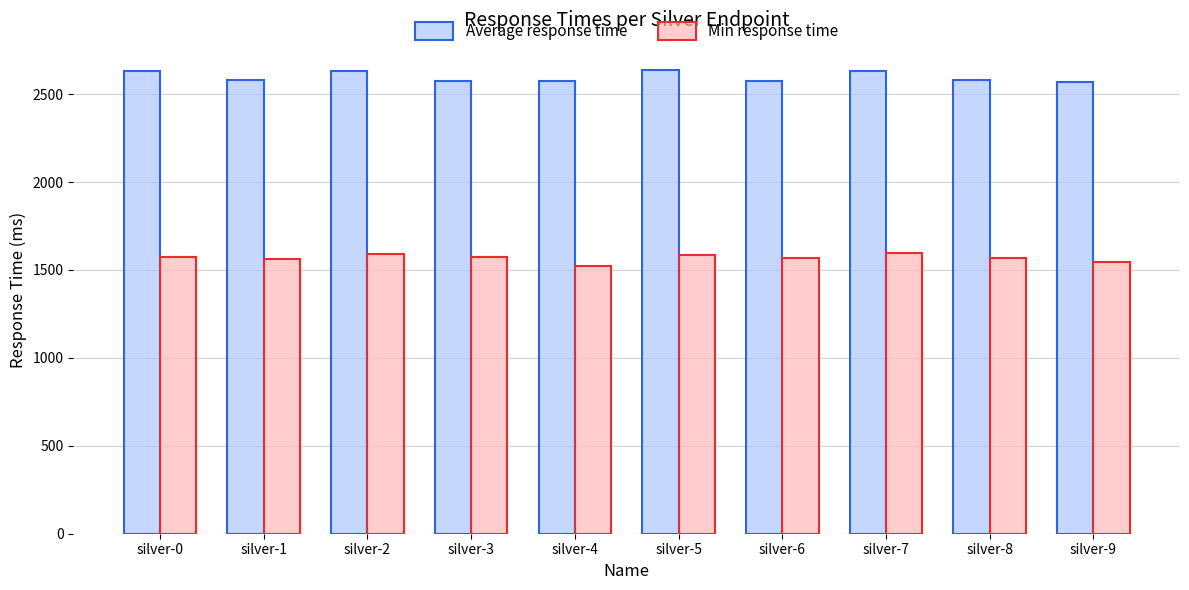

What value does the Min response time series have at silver-4?

1524